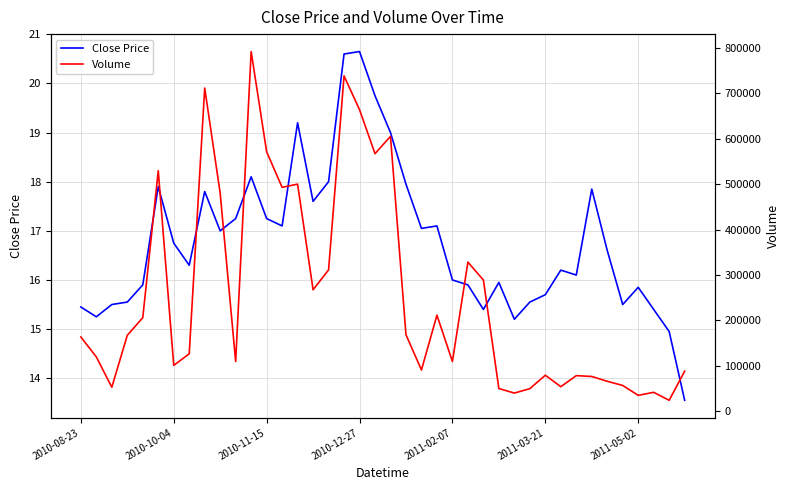

What is the lowest value of the Close Price series?

13.6